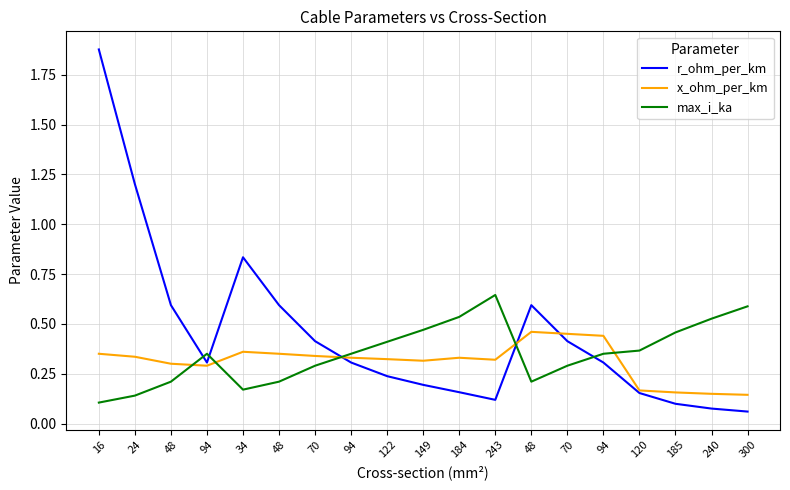

What are all the series names shown in the legend?

r_ohm_per_km, x_ohm_per_km, max_i_ka